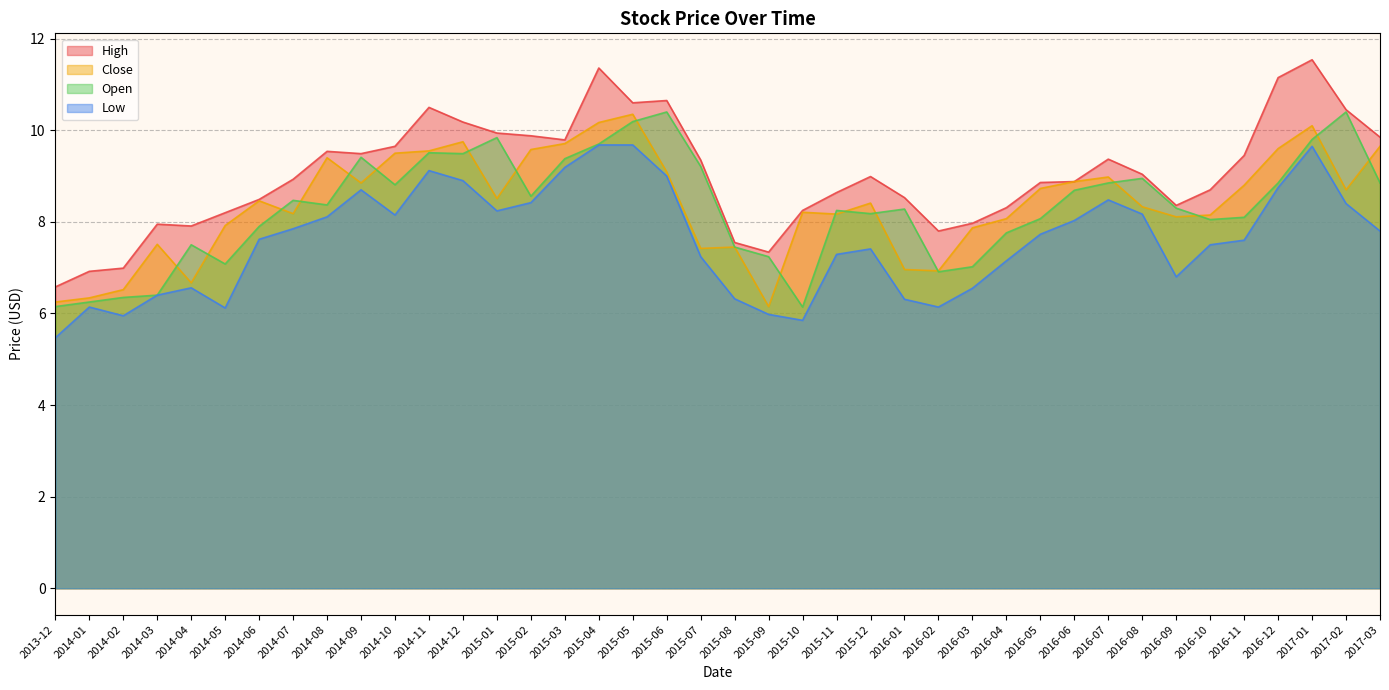

What is the difference between the maximum and minimum values in the High series?

5.0